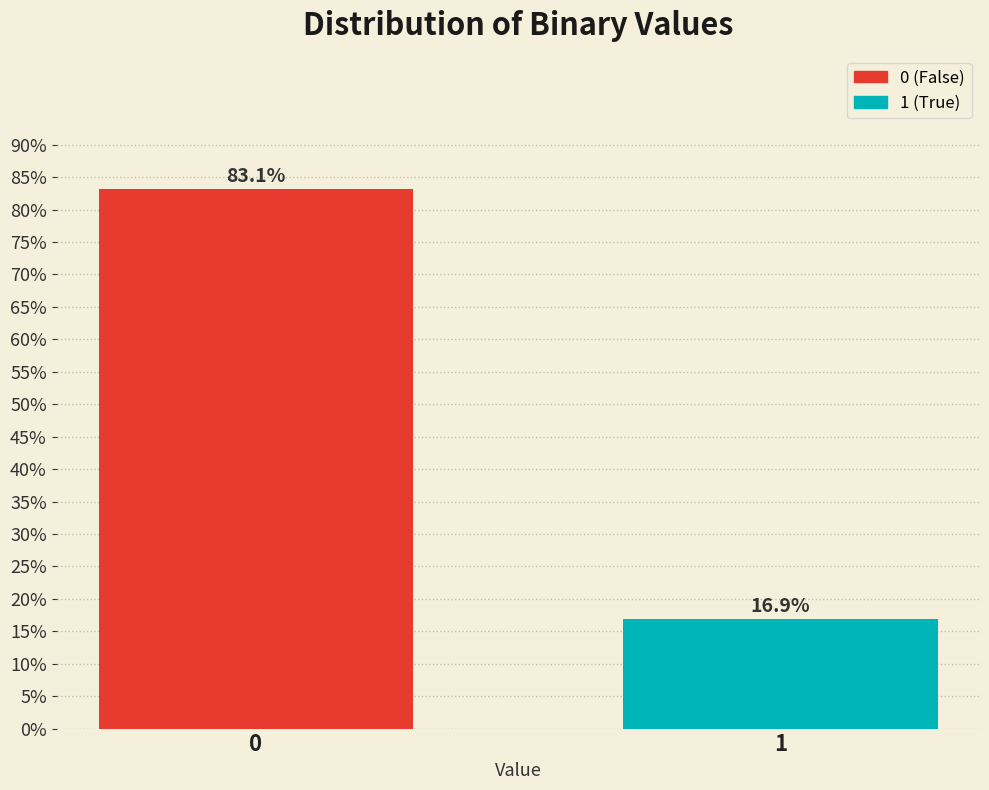

Are the bars horizontal?

No